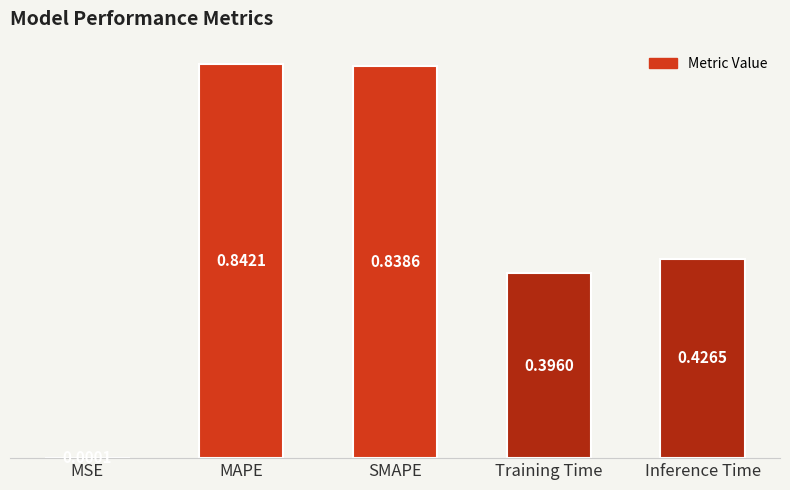

What is the sum of the values at Inference Time and MAPE?

1.3